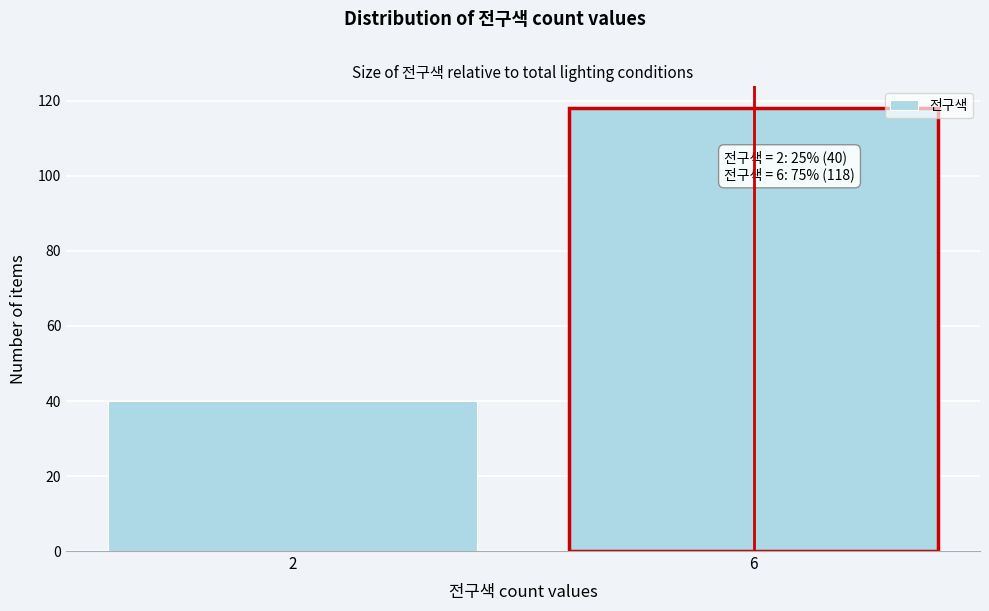

Reading left to right, list all the values displayed in this chart.

40	118